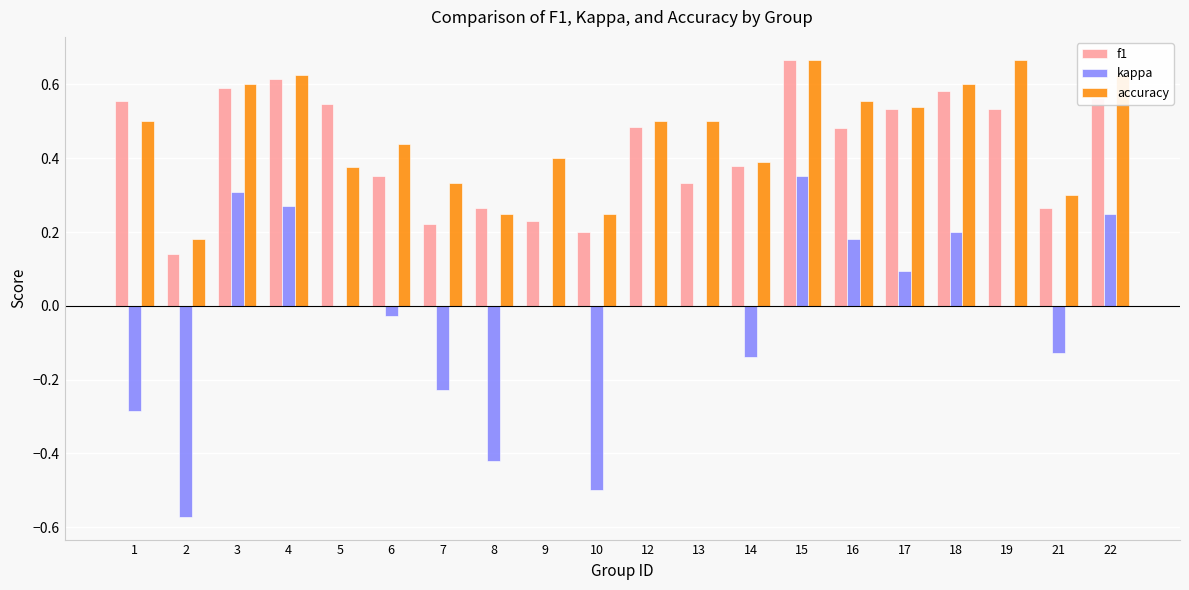

What is the sum of all f1 values?

8.5